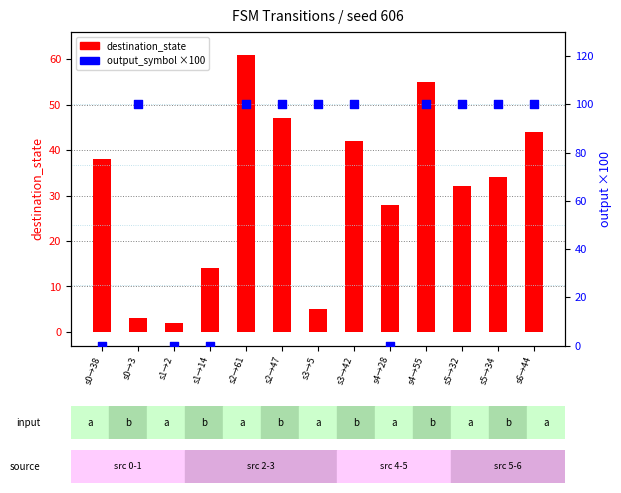

Which series contains the lowest Y value?

output_symbol ×100